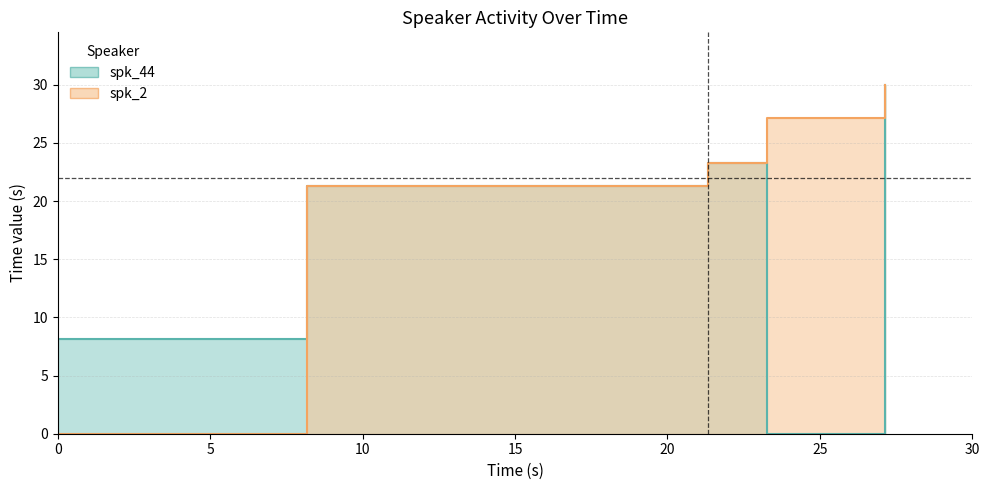

What is the approximate value of spk_2 at 8.161?

21.3